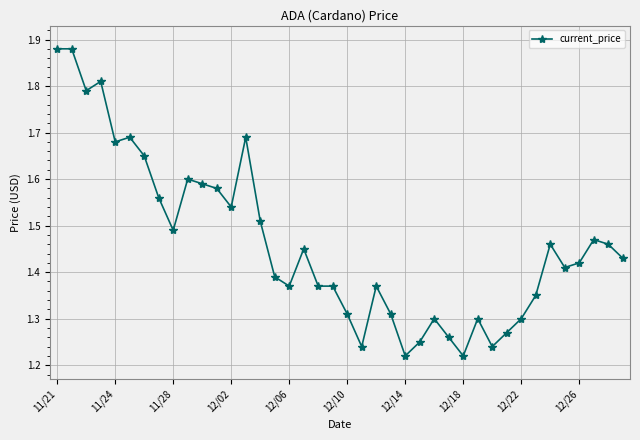

What is the difference between the maximum and minimum values?

0.7